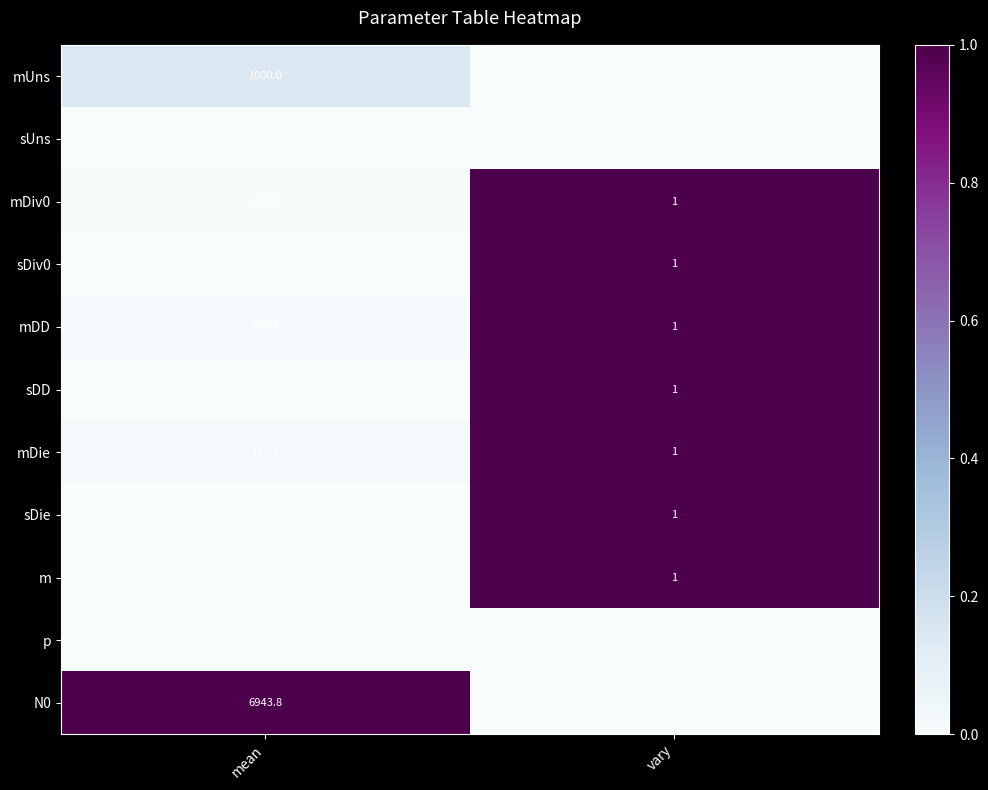

Rank the categories by mDD value from highest to lowest.

mean, vary